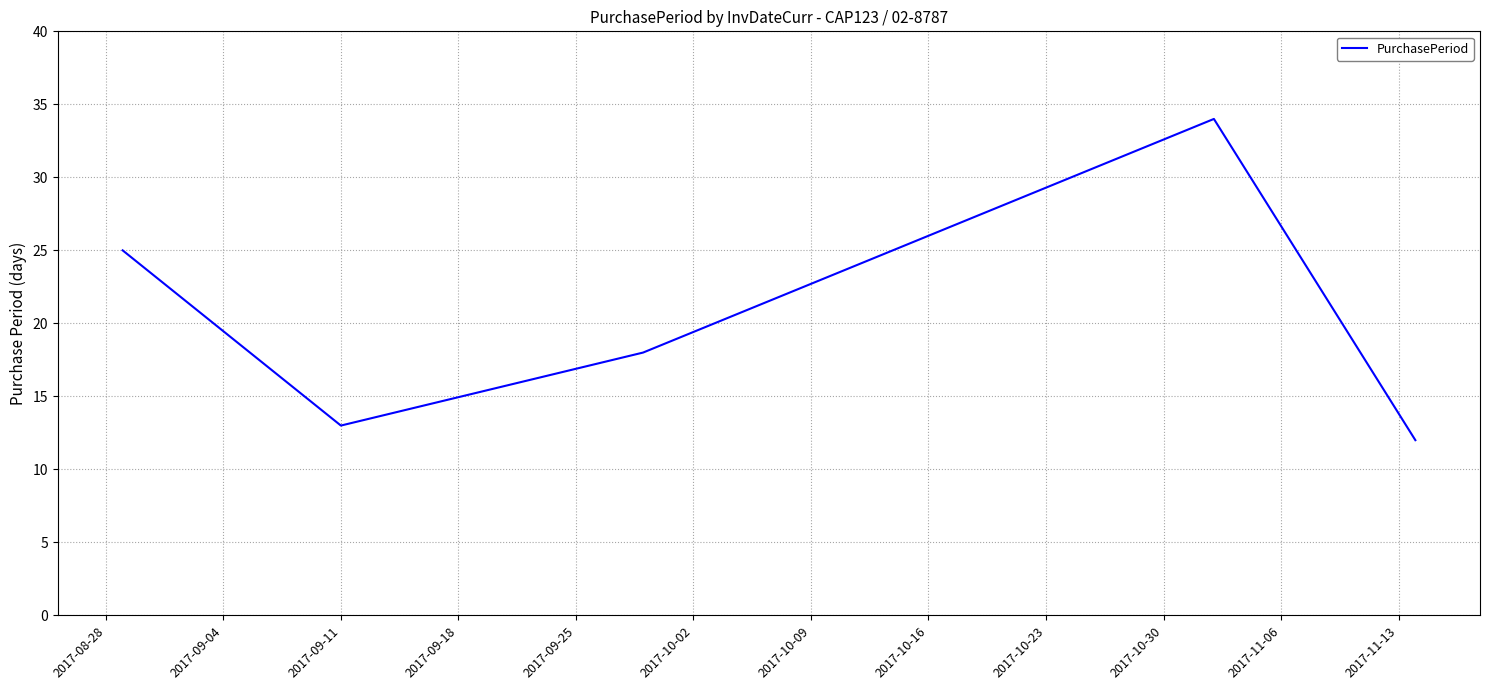

What is the smallest value displayed?

12